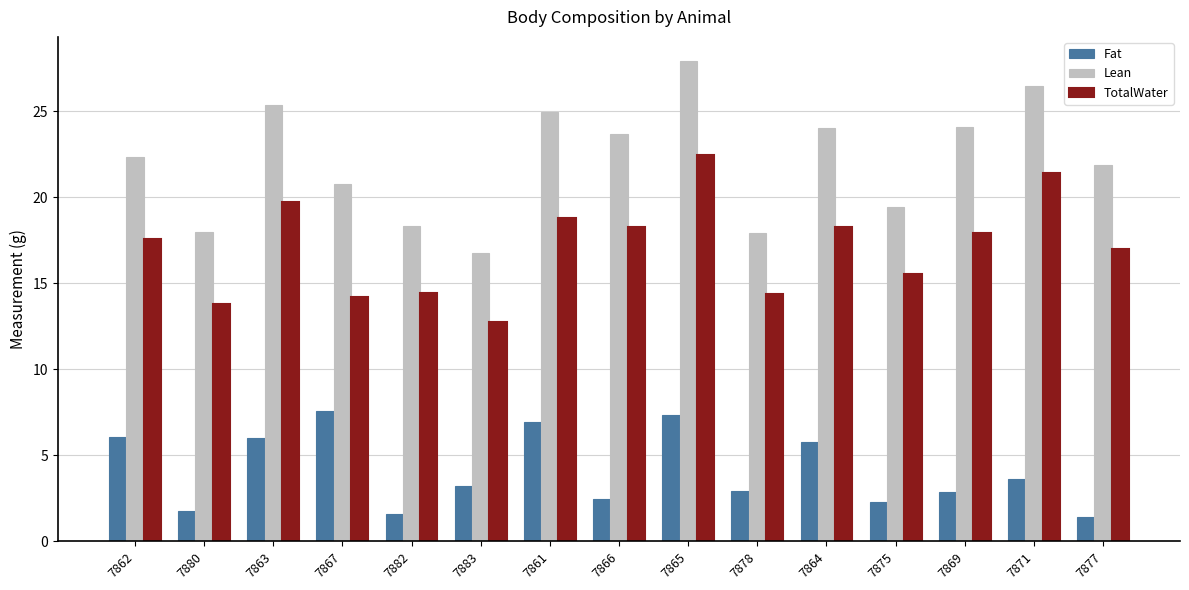

Where does the Lean series first go above 22?

7862